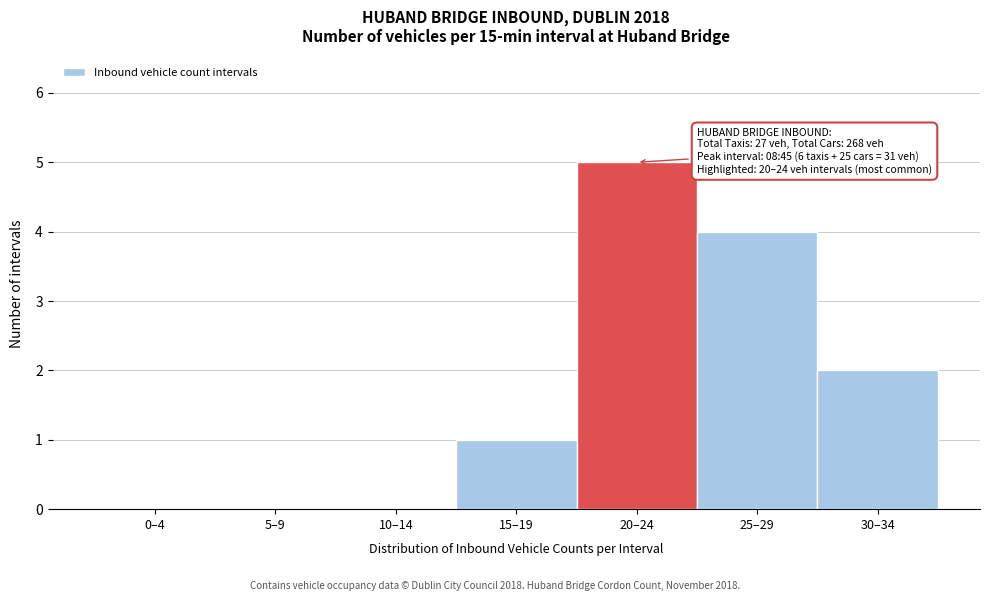

Reading left to right, transcribe all the data shown in this chart.

0–4=0	5–9=0	10–14=0	15–19=1	20–24=5	25–29=4	30–34=2